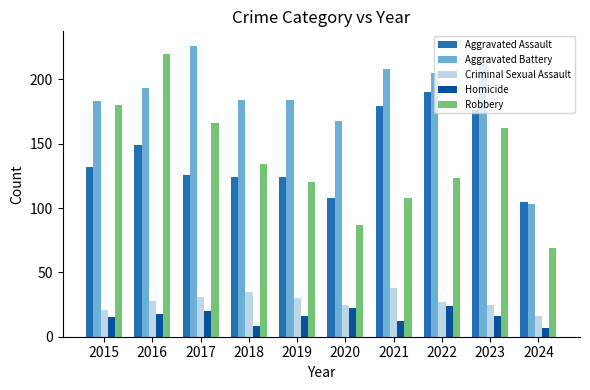

What is the approximate value of Aggravated Assault at 2022, to the nearest 5?

190